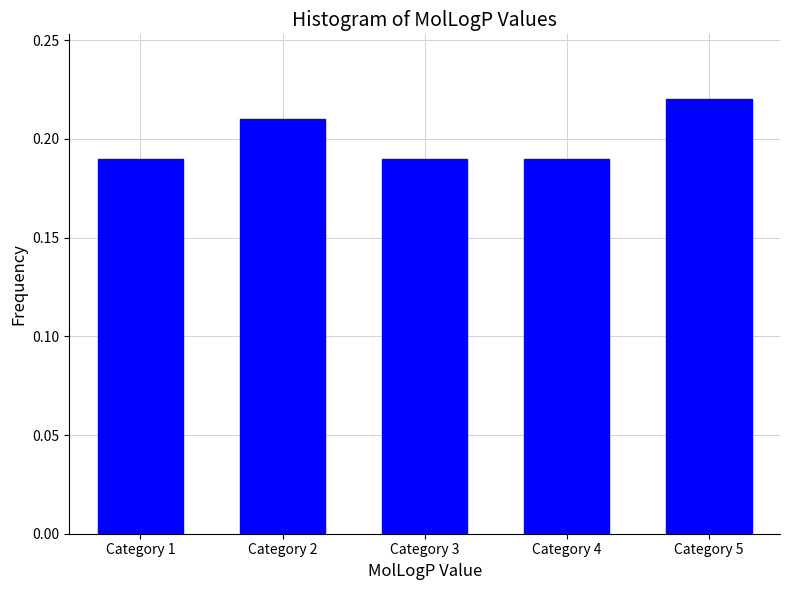

The value at Category 2 is 0.1. True or false?

False